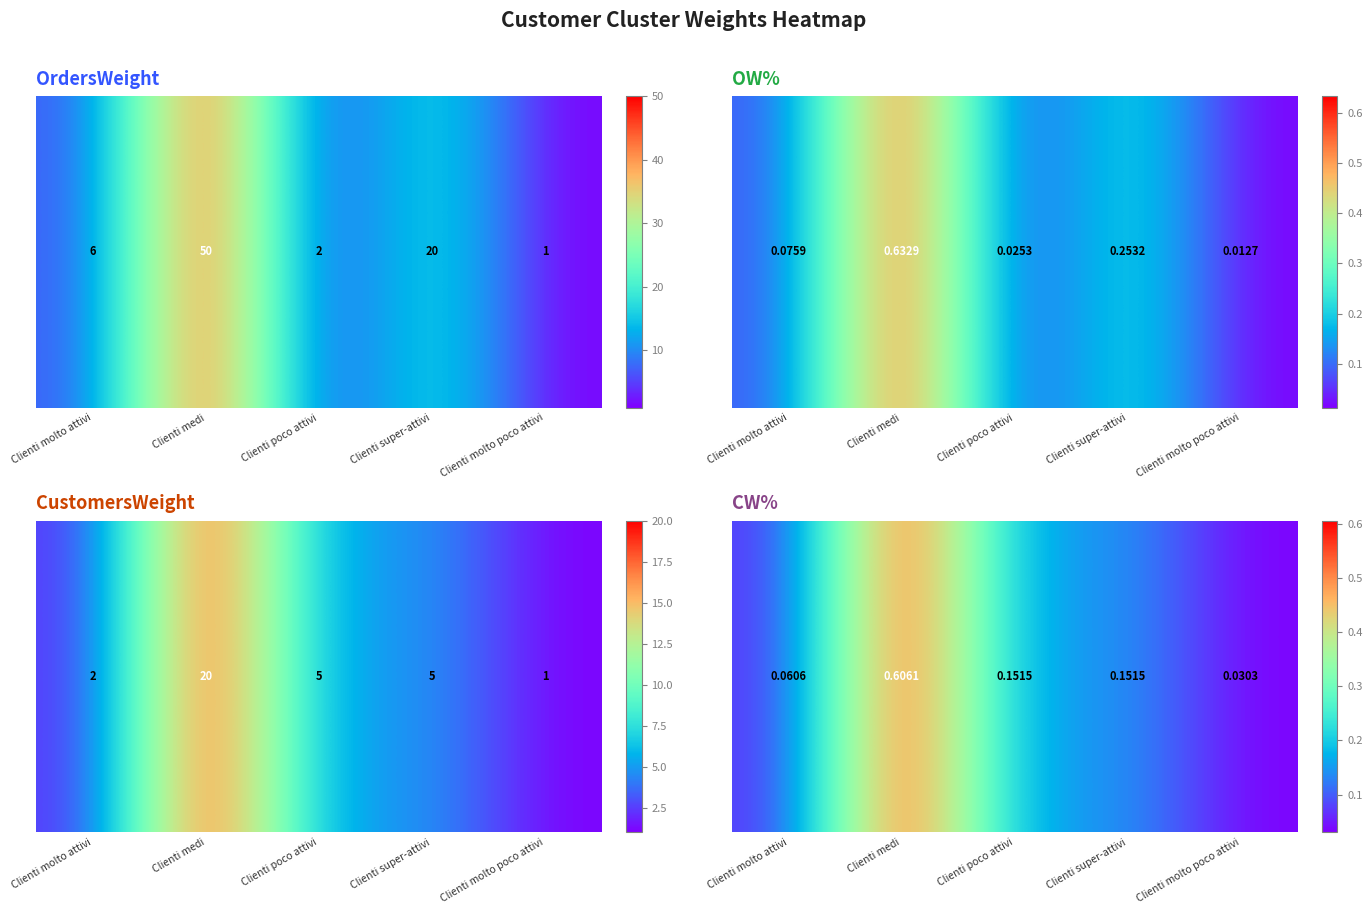

Where is the data nearest to the value 0?

Clienti molto poco attivi